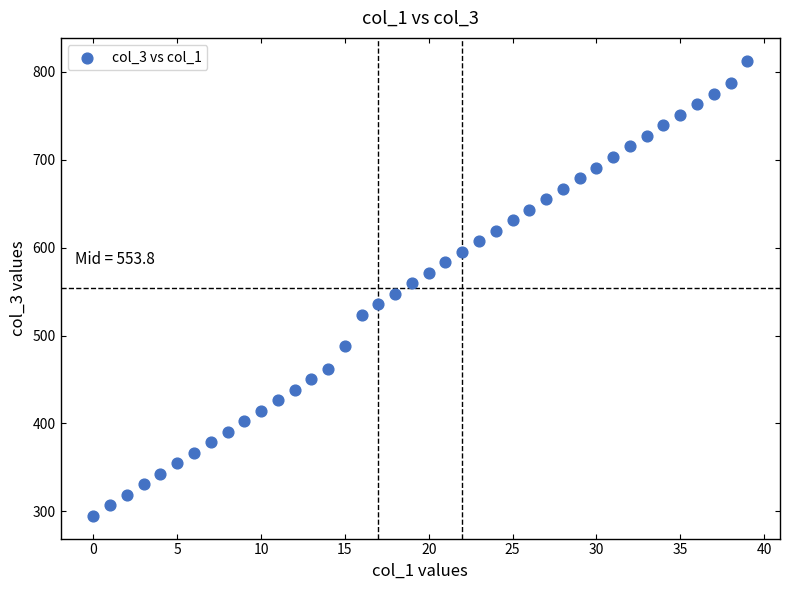

What is the range of Y values (max minus min)?

517.8